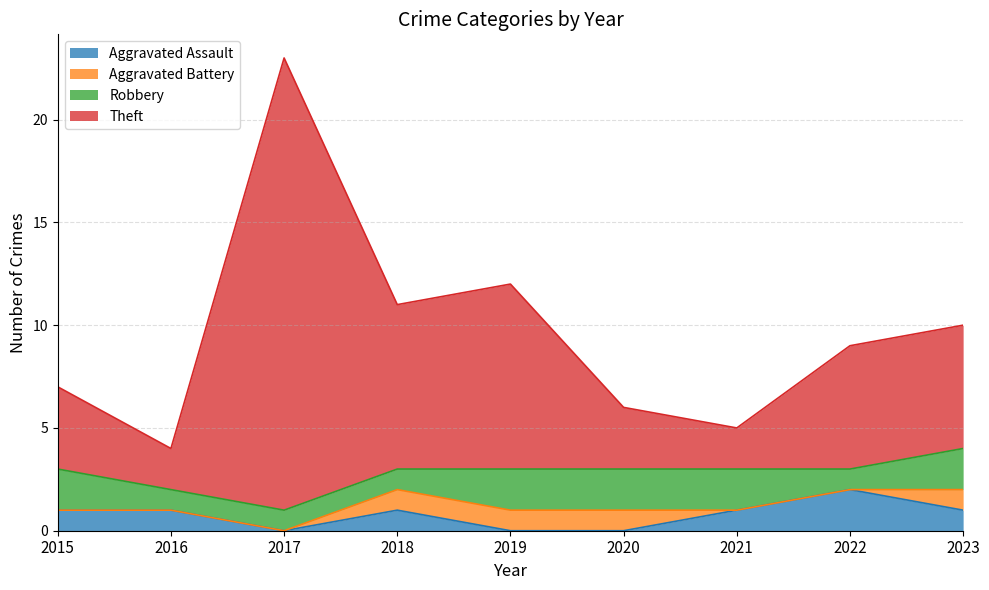

Which category has the highest value in the Aggravated Assault series?

2022